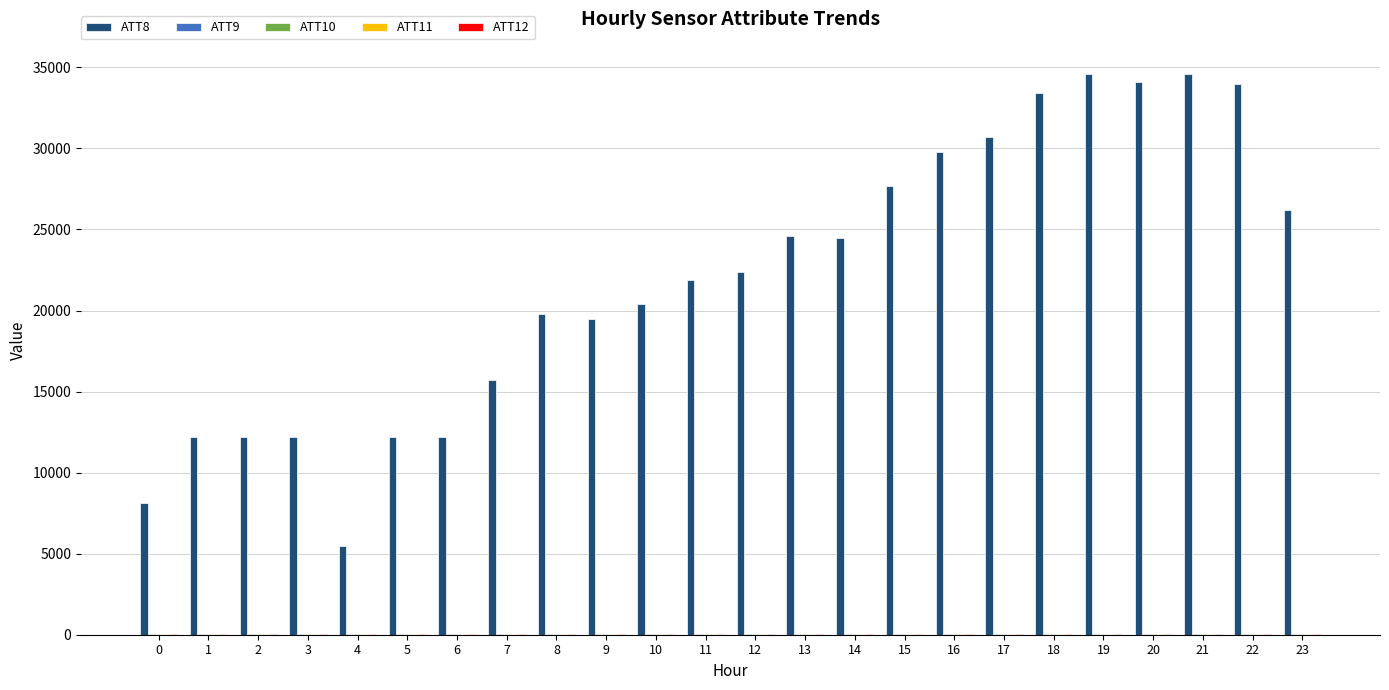

The value of ATT8 at 3 is 12200.0. True or false?

True